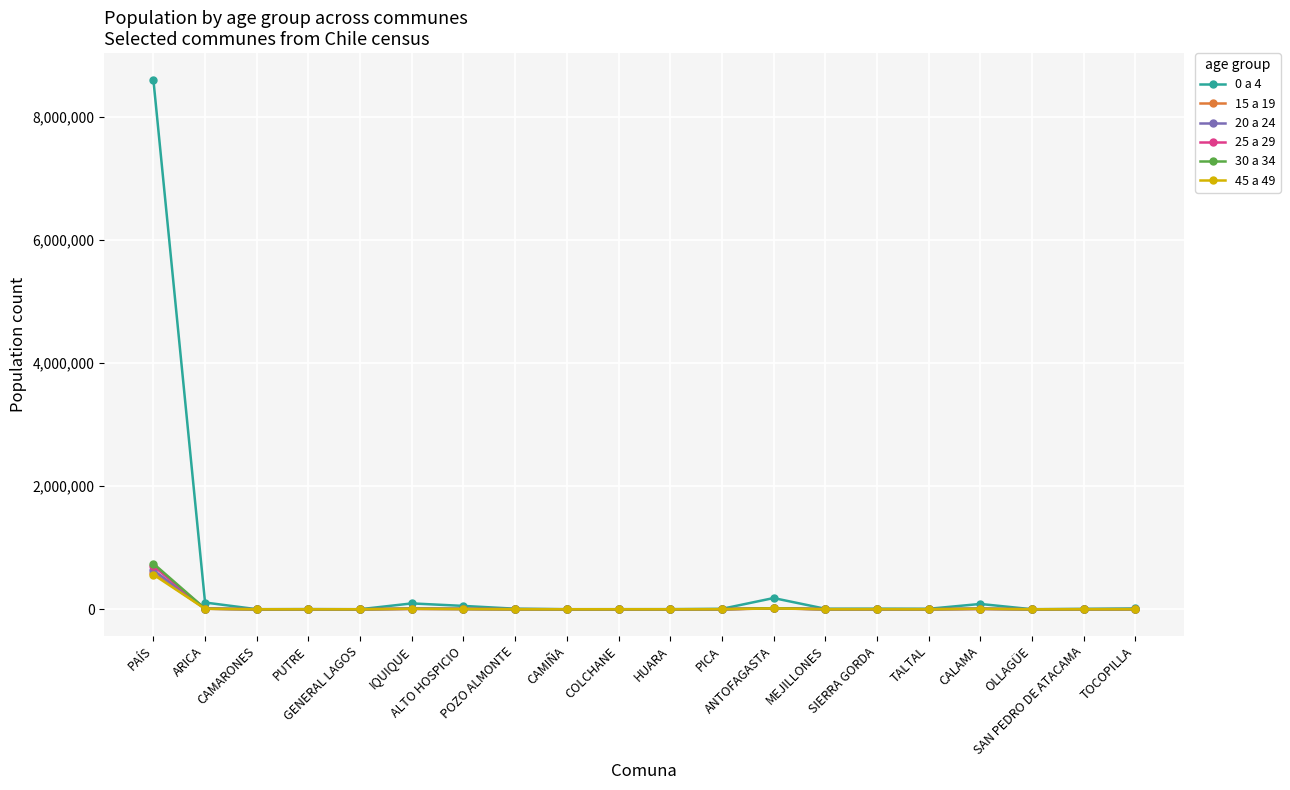

Which series has the largest total across all categories?

0 a 4